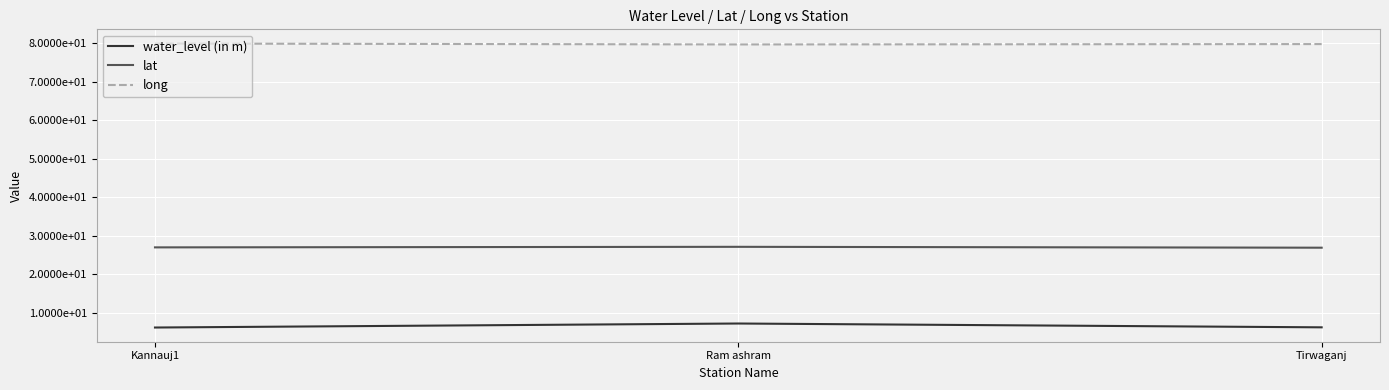

At how many categories does at least one series exceed 15?

3